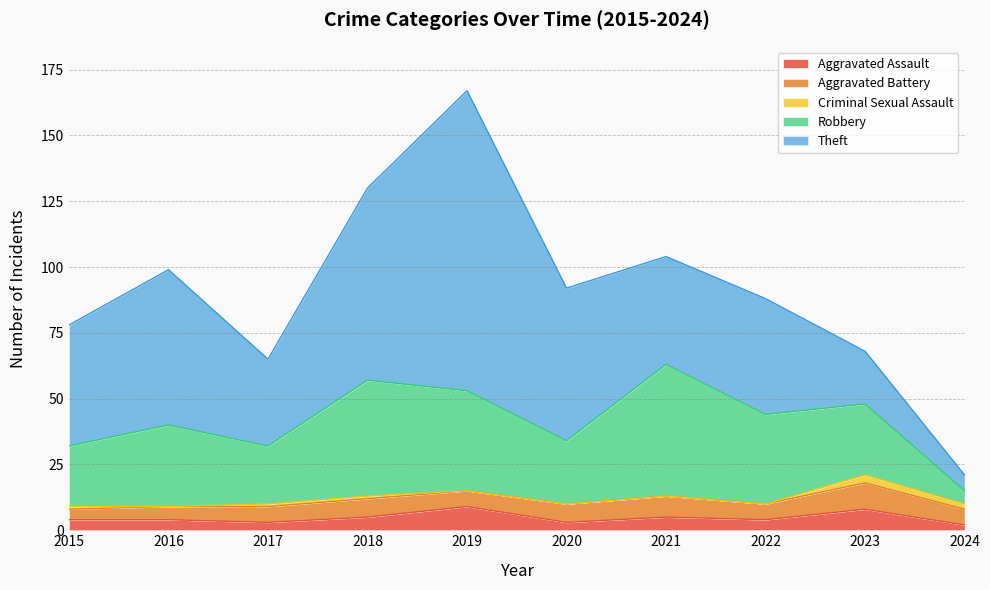

Does the chart display data point markers on the line(s)?

No